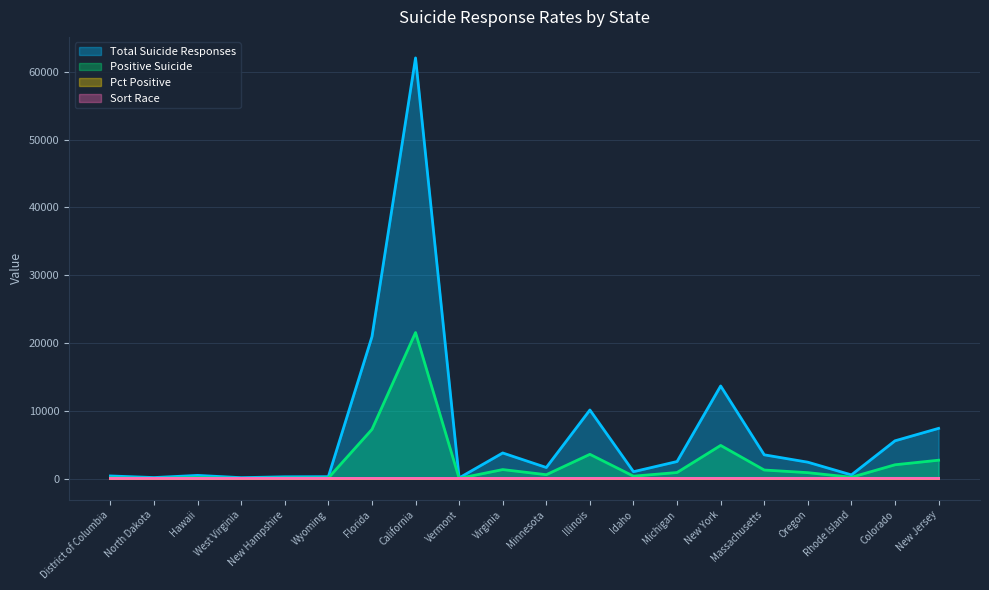

At which label does Sort Race first exceed 35?

Virginia